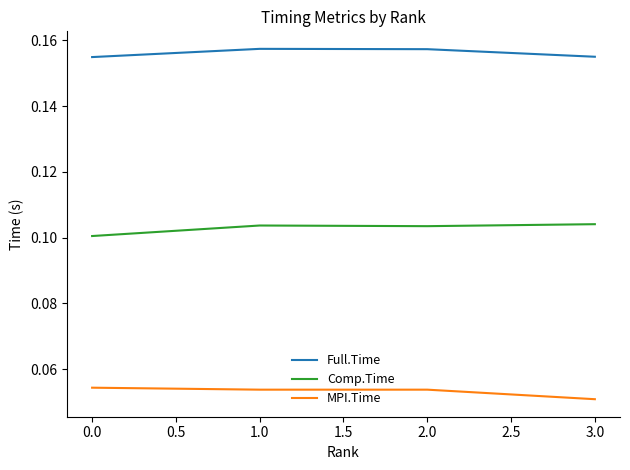

Rank the series by their maximum value, from lowest to highest.

MPI.Time, Comp.Time, Full.Time